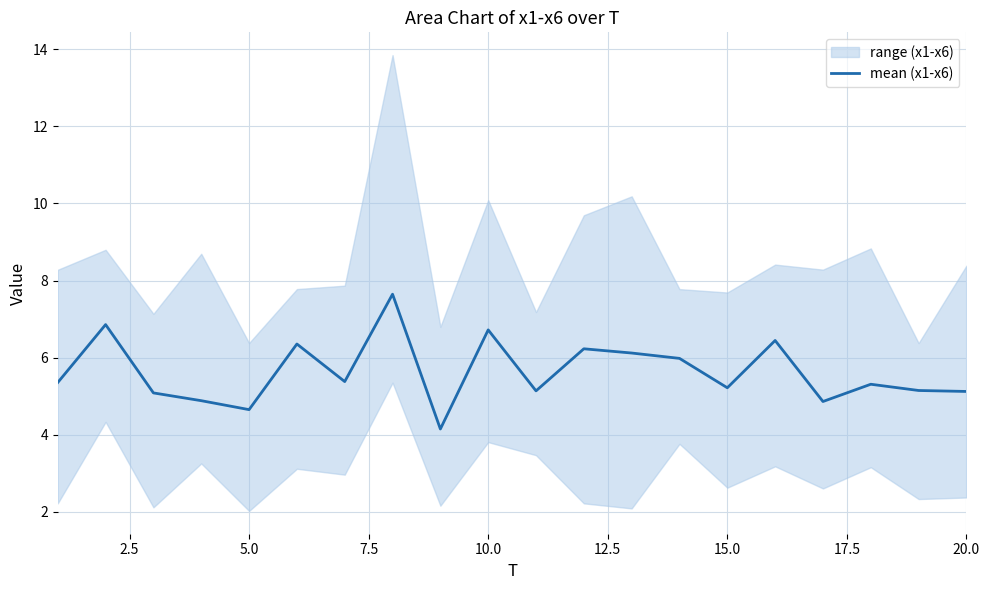

What is the minimum value for mean (x1-x6)?

4.1